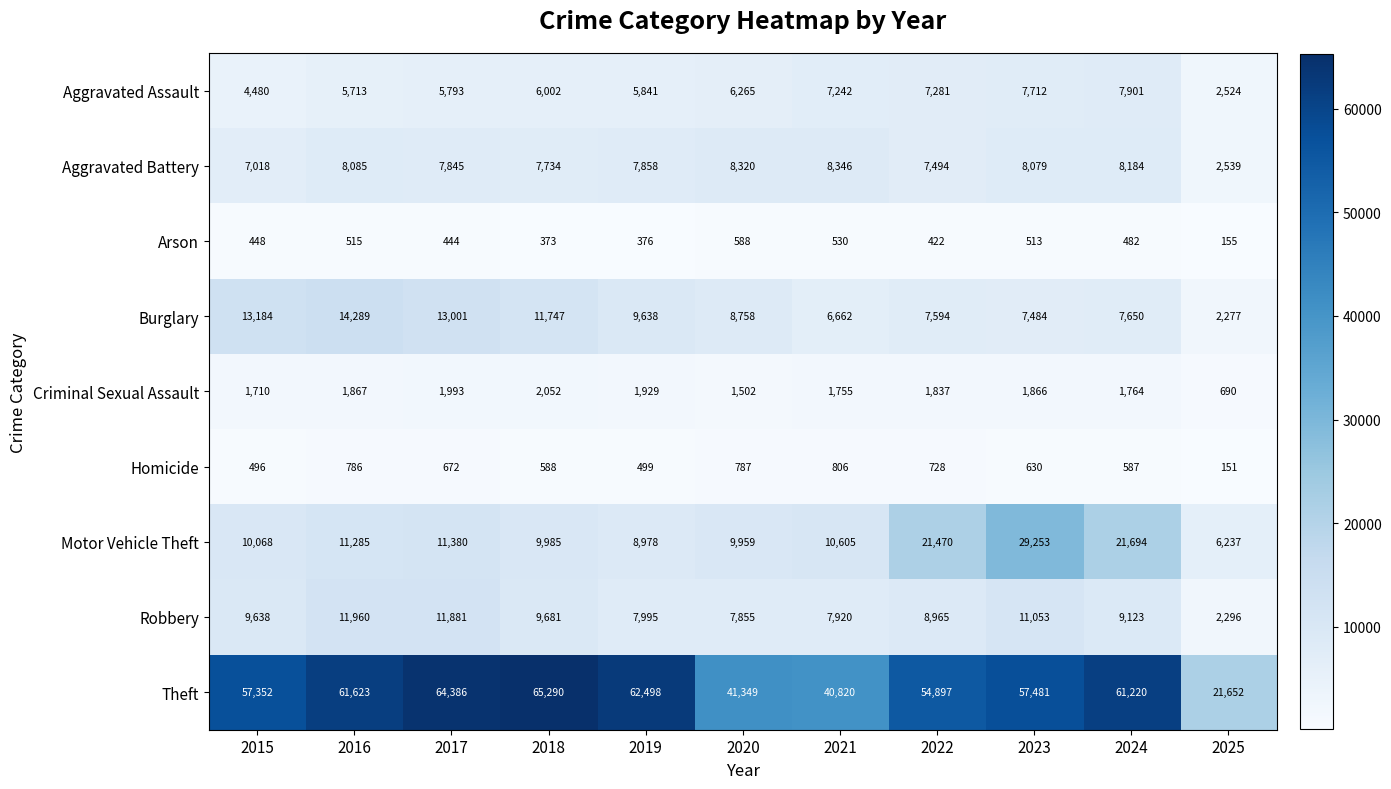

What is the total value across all series at 2025?

38521